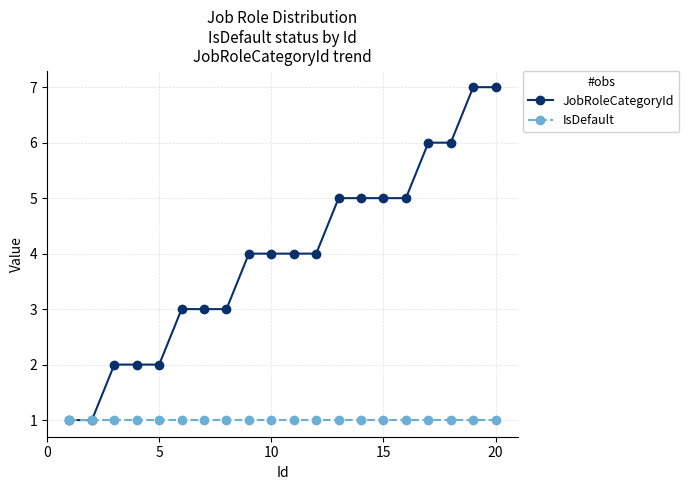

Which series has the largest total across all categories?

JobRoleCategoryId